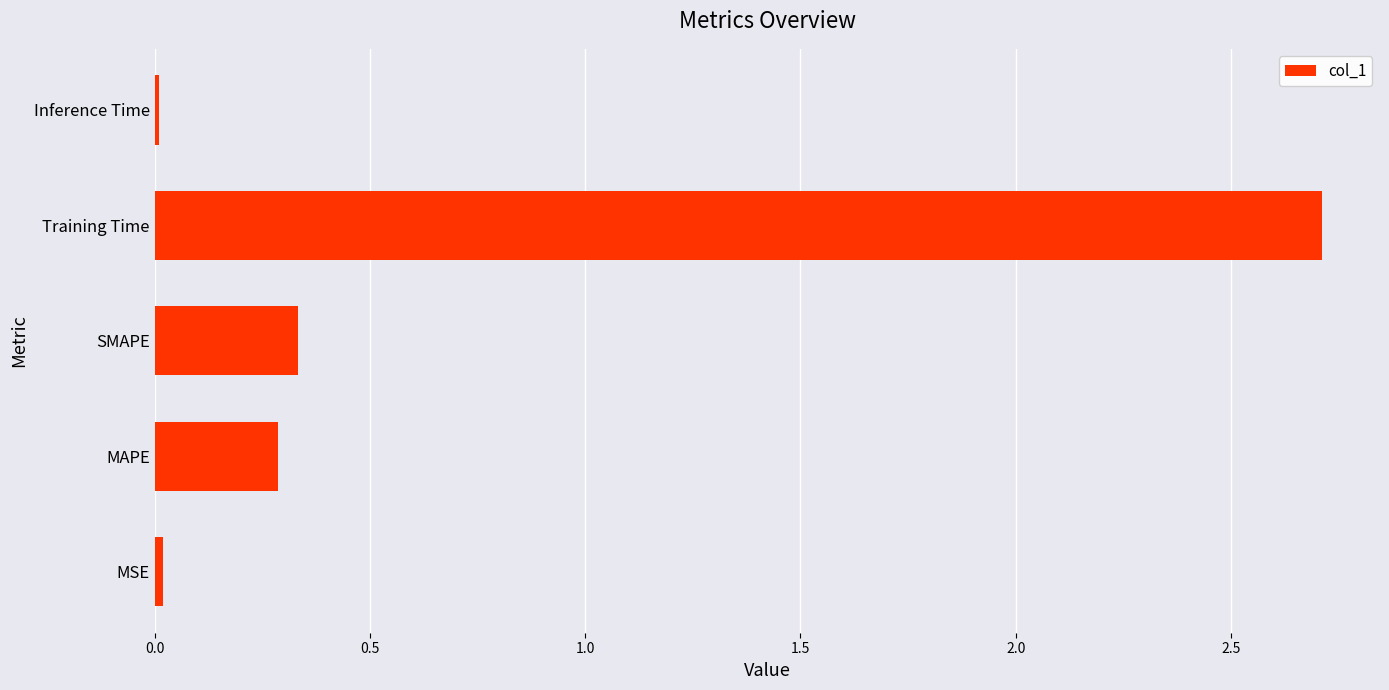

Where is the data nearest to the value 1?

SMAPE